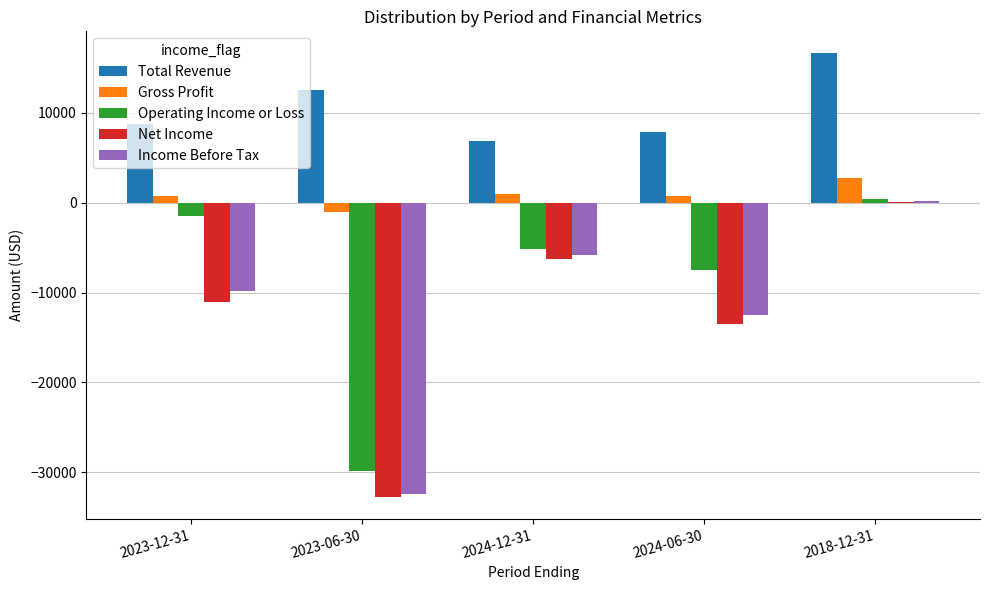

What is the sum of all Total Revenue values?

52700